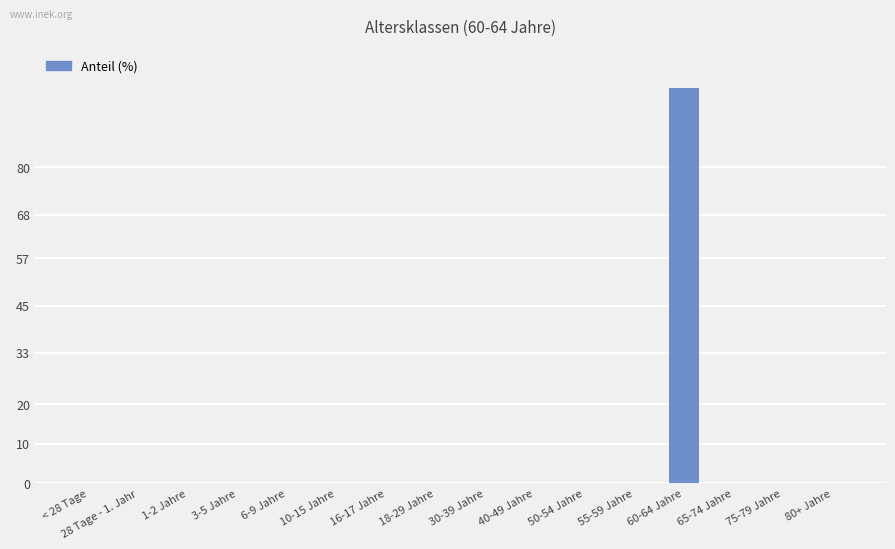

The value at 1-2 Jahre is 0. True or false?

True